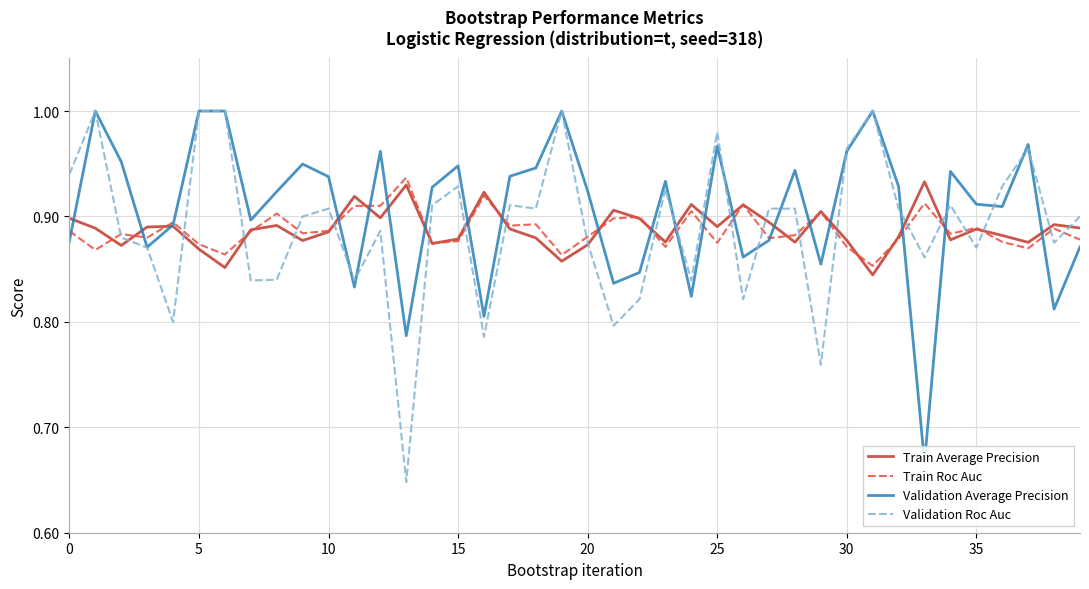

The value of Validation Roc Auc at 25 is 0.7. True or false?

False